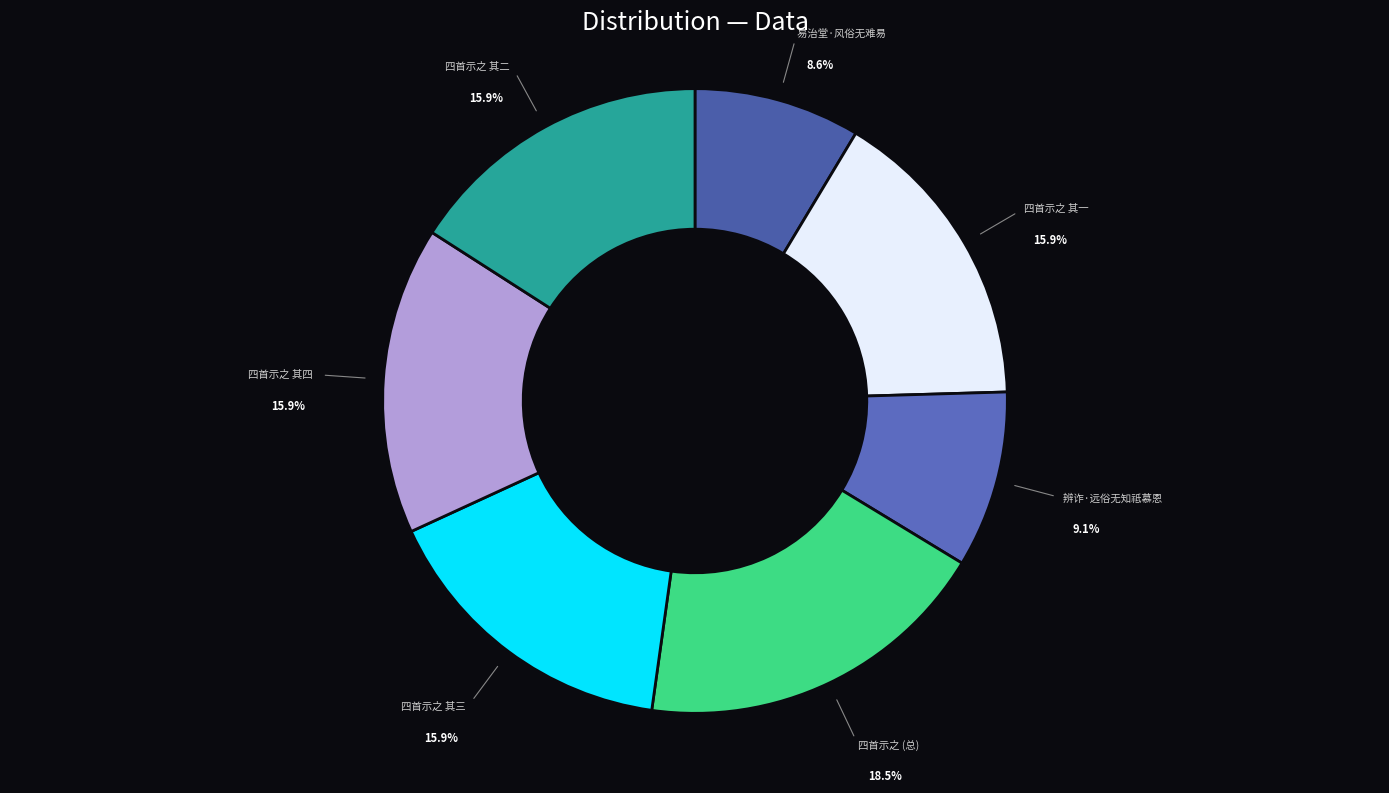

Is there any slice that represents more than half of the pie?

No